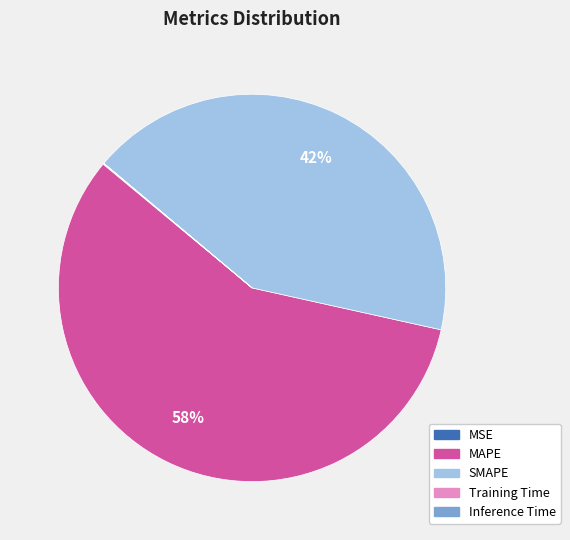

What is the largest slice in the pie chart?

MAPE